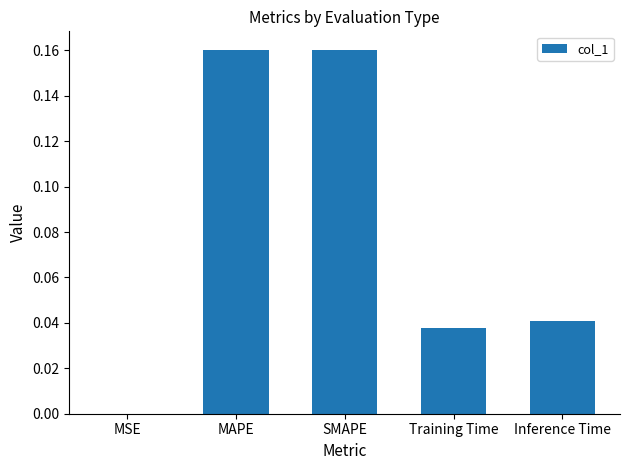

True or false: the data shows 0.3 at MAPE.

False